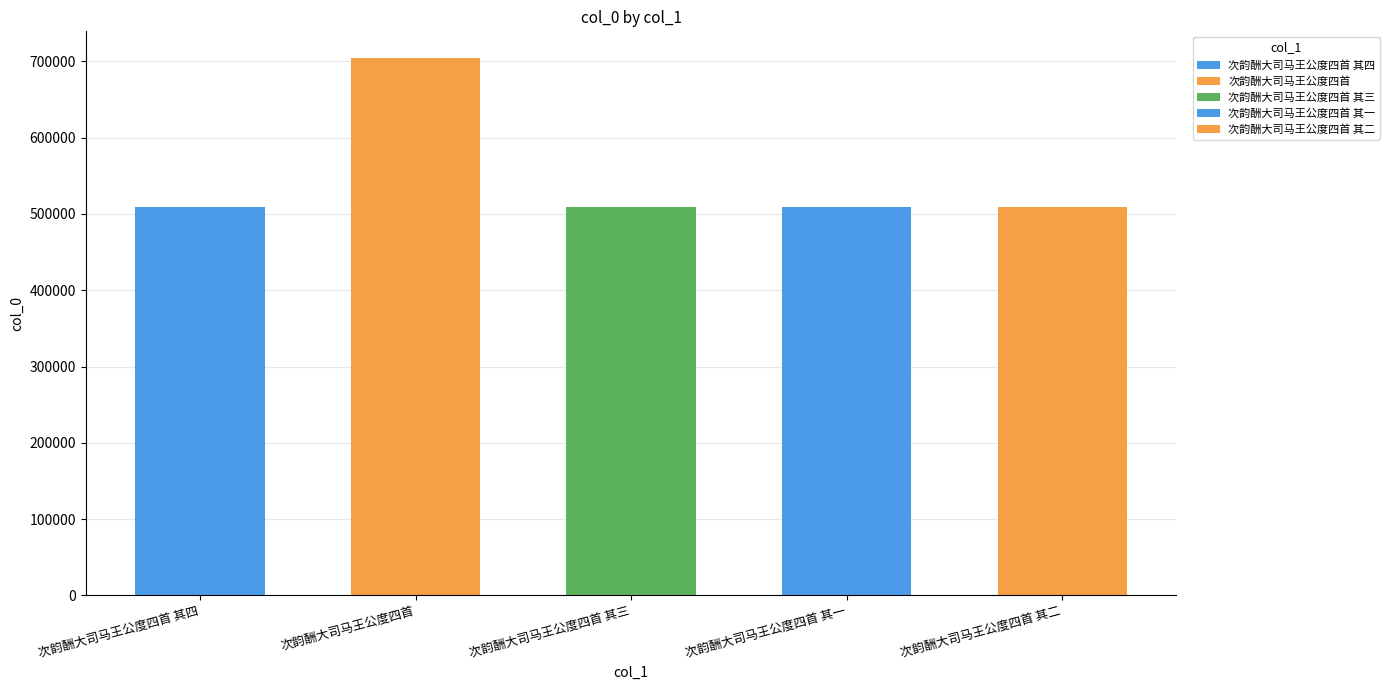

Reading right to left, list all the values displayed in this chart.

次韵酬大司马王公度四首 其二=509536	次韵酬大司马王公度四首 其一=509535	次韵酬大司马王公度四首 其三=509537	次韵酬大司马王公度四首=704082	次韵酬大司马王公度四首 其四=509538